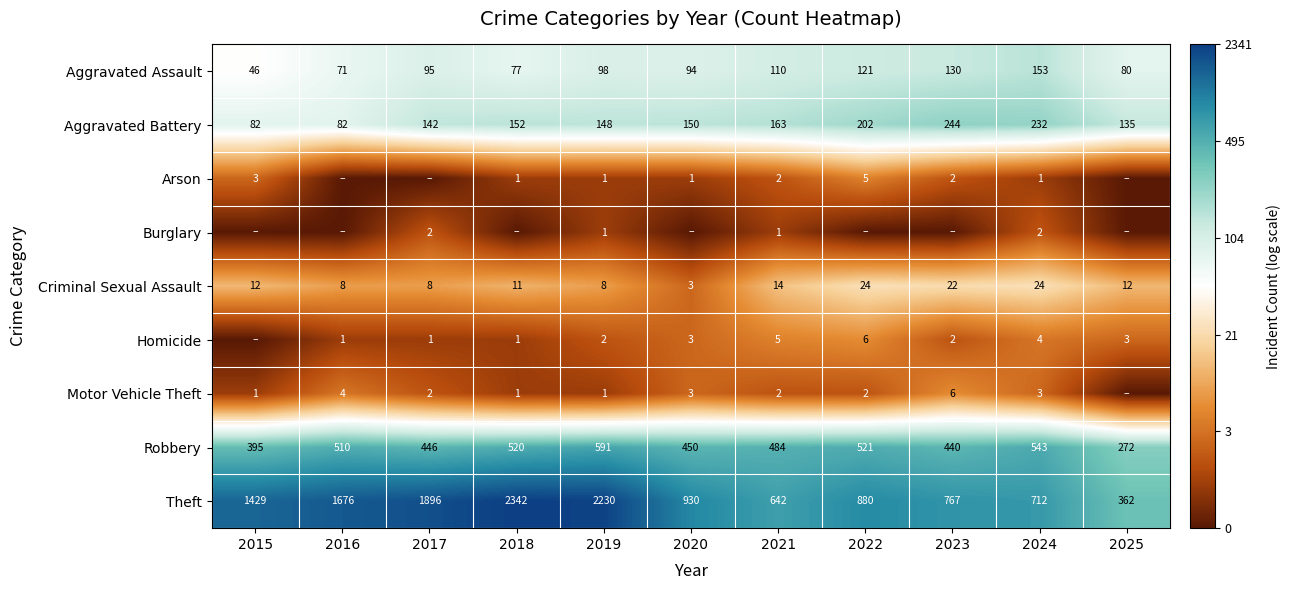

Where does the Theft series first go above 930?

2015